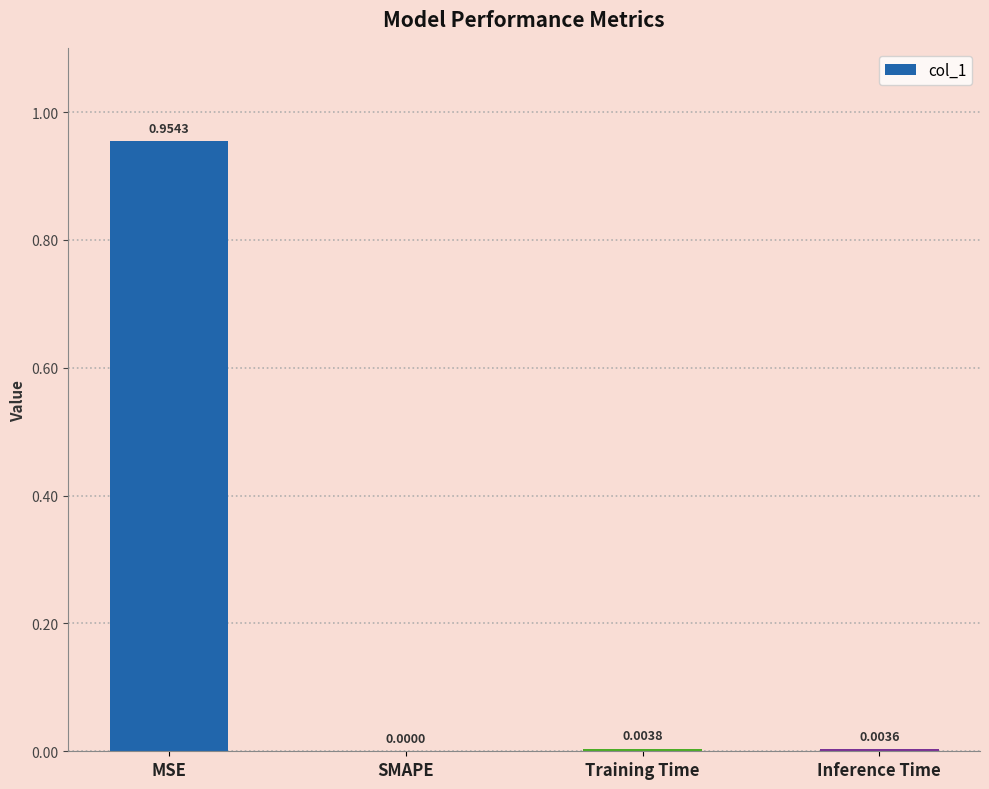

Where is the data nearest to the value 0?

SMAPE